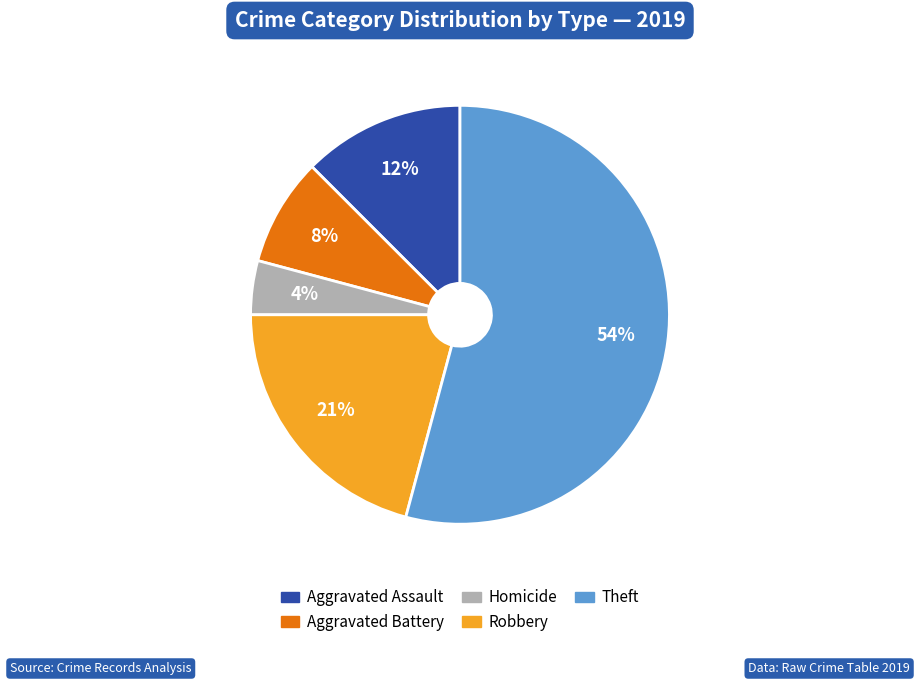

Is there any slice that represents more than half of the pie?

Yes